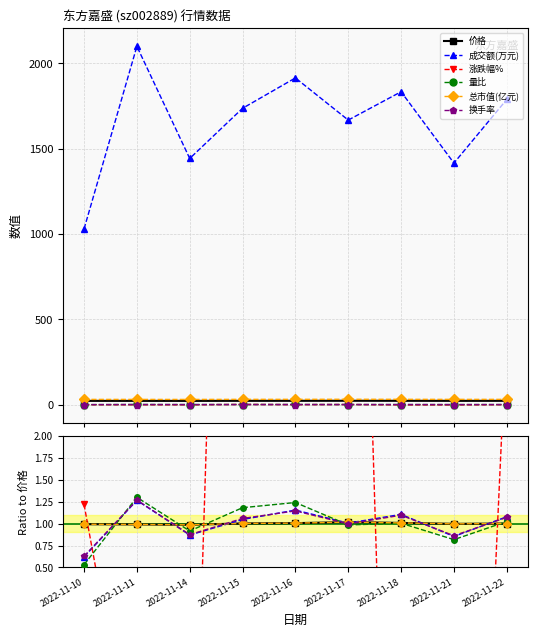

Where is 成交额(万元) nearest to the value 0?

2022-11-10